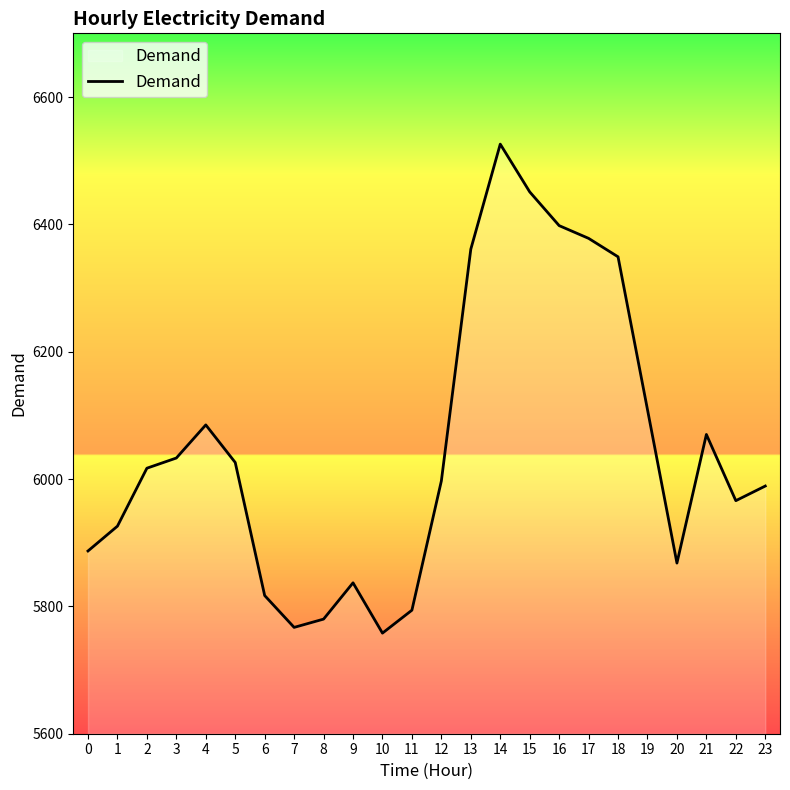

Reading right to left, list all the values displayed in this chart.

5989	5966	6070	5868	6109	6349	6378	6398	6451	6526	6361	5997	5794	5758	5837	5780	5767	5817	6026	6085	6033	6017	5926	5887